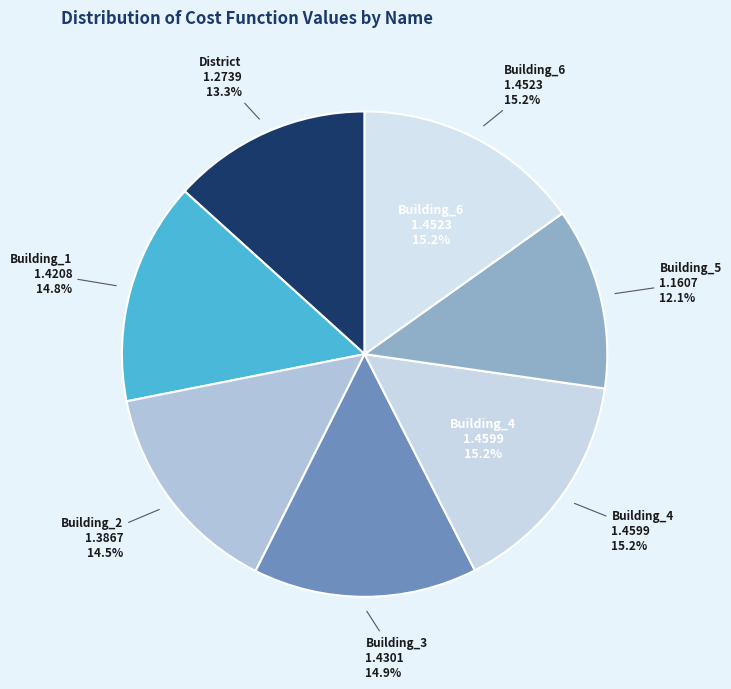

Does Building_3 represent more than half of the total?

No